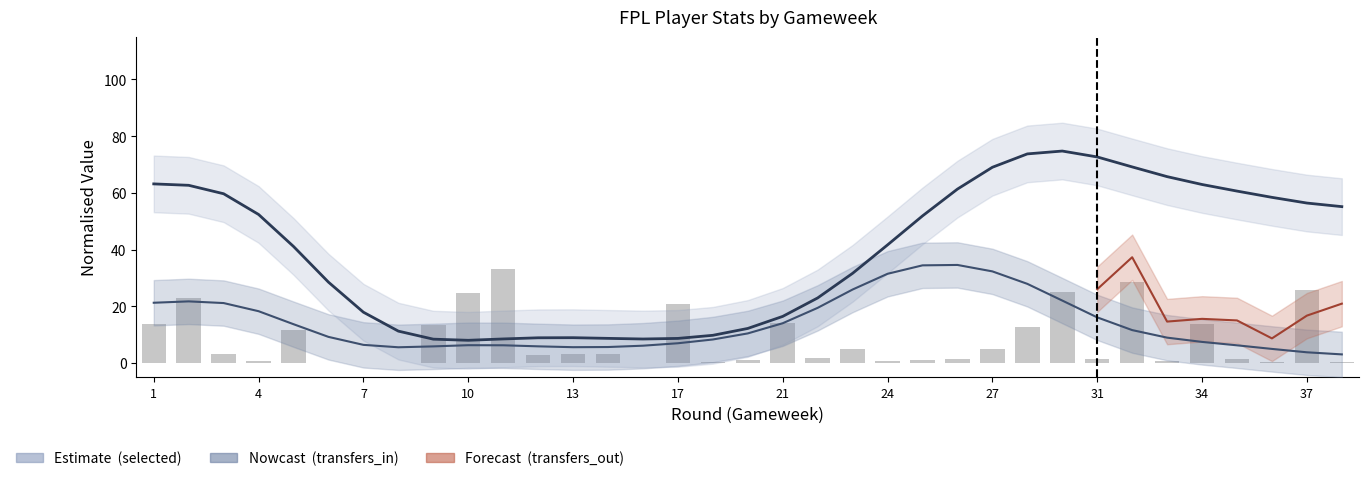

Between 21 and 34, which is larger?

34